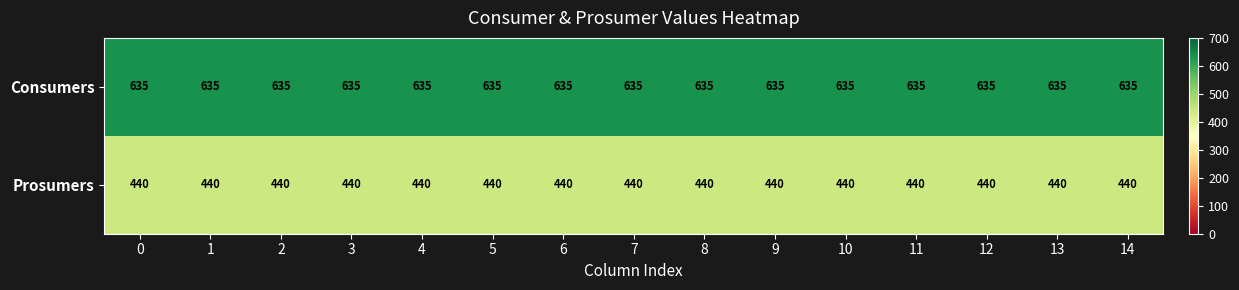

The Consumers series shows 415 at 12. True or false?

False